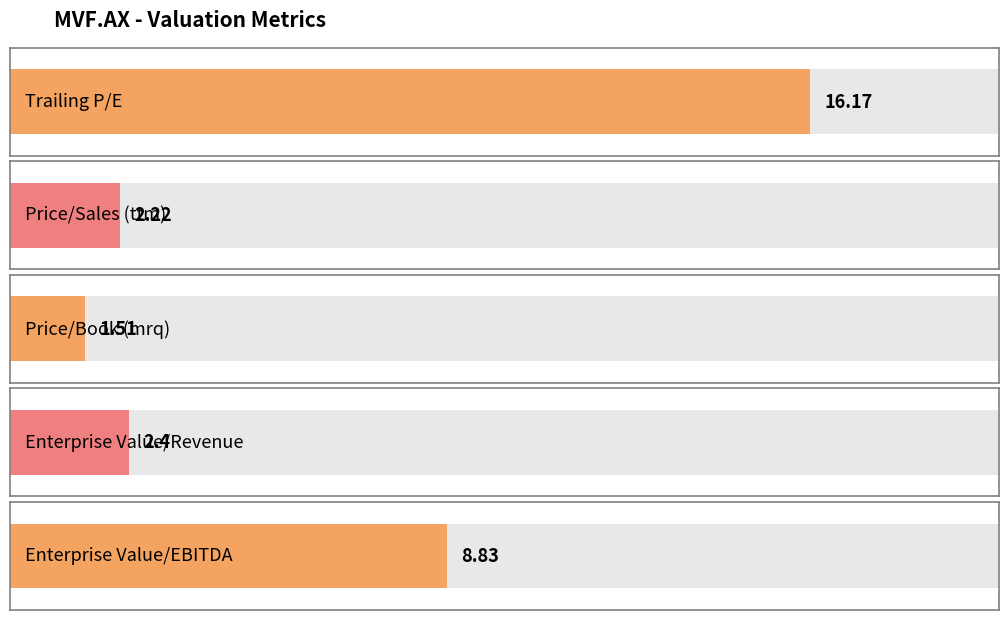

True or false: the data shows 0.8 at Enterprise Value/Revenue.

False